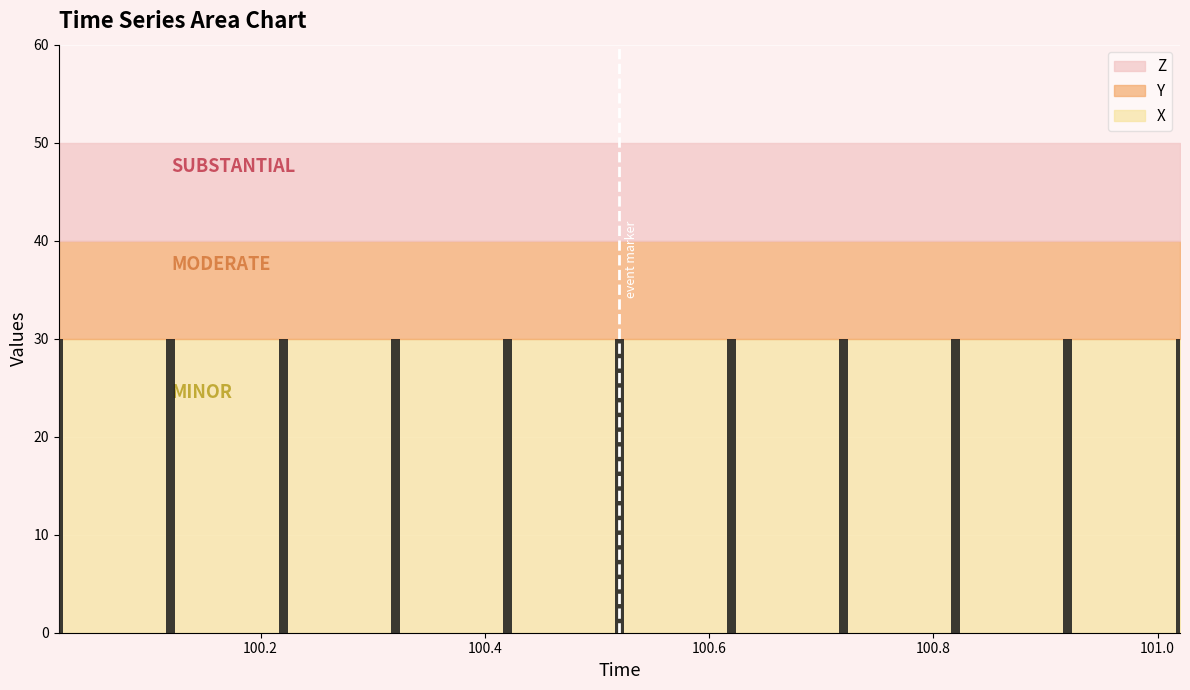

True or false: Y has a value of 53 at 101.02.

False